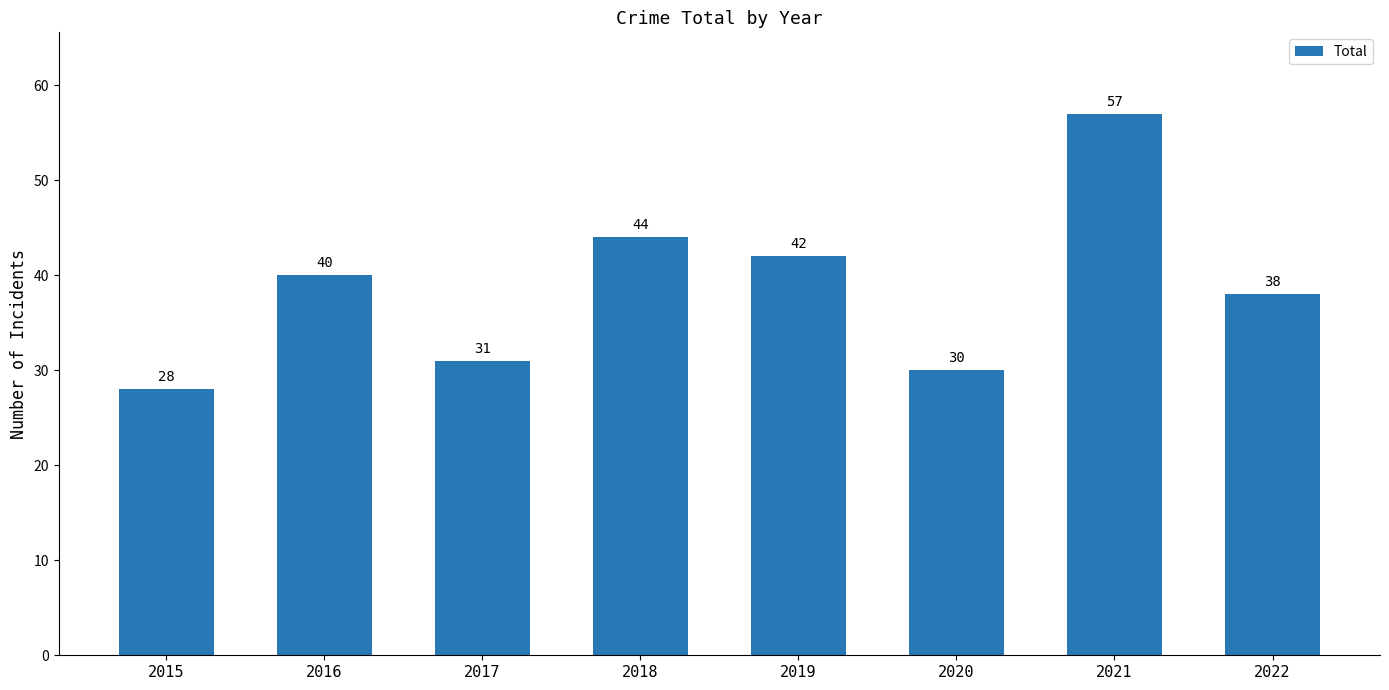

What is the change in value from 2019 to 2022?

-4